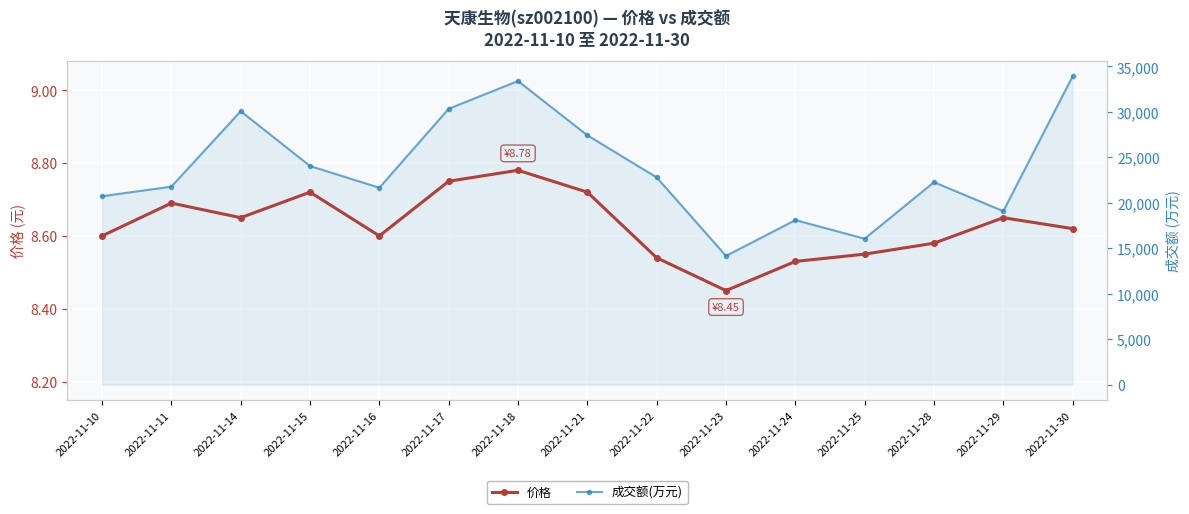

What is the value of the 成交额(万元) point at the 7th from the left?

33387.0